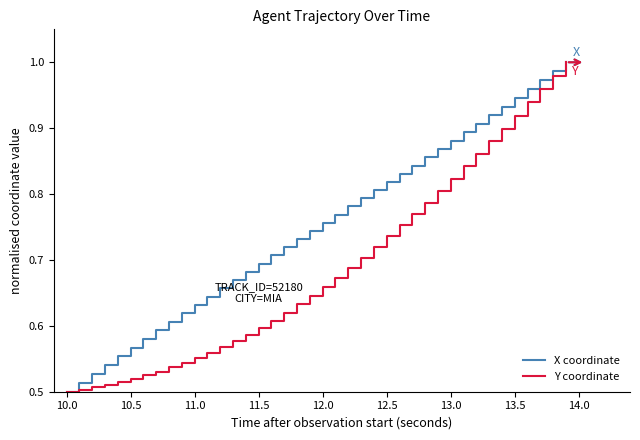

Rank the series by their average value, from lowest to highest.

Y coordinate, X coordinate